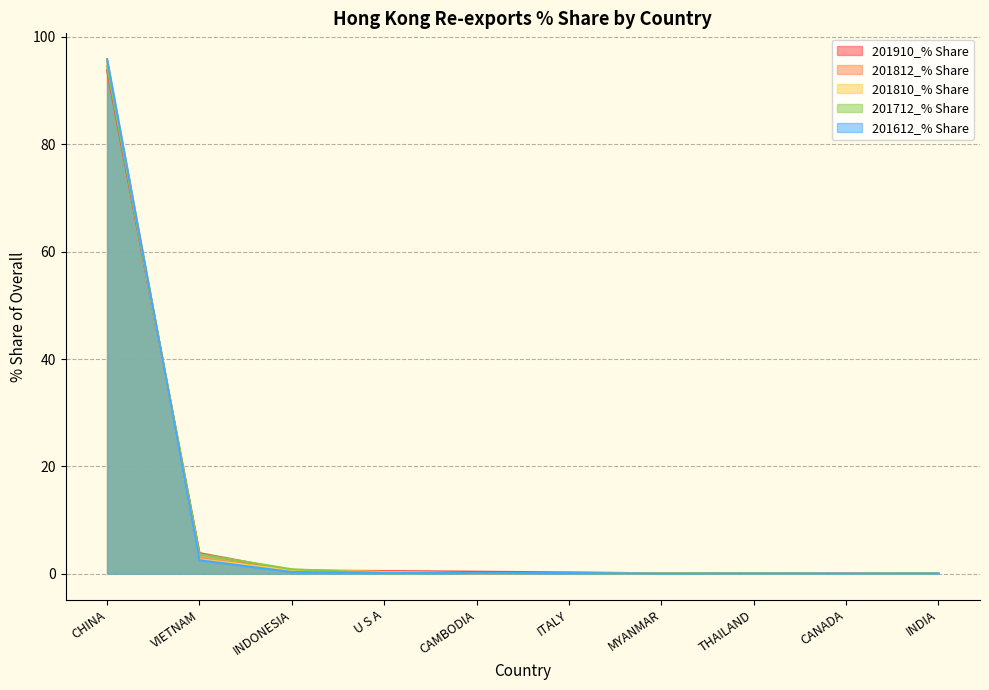

Which label corresponds to the smallest value in the chart?

CANADA